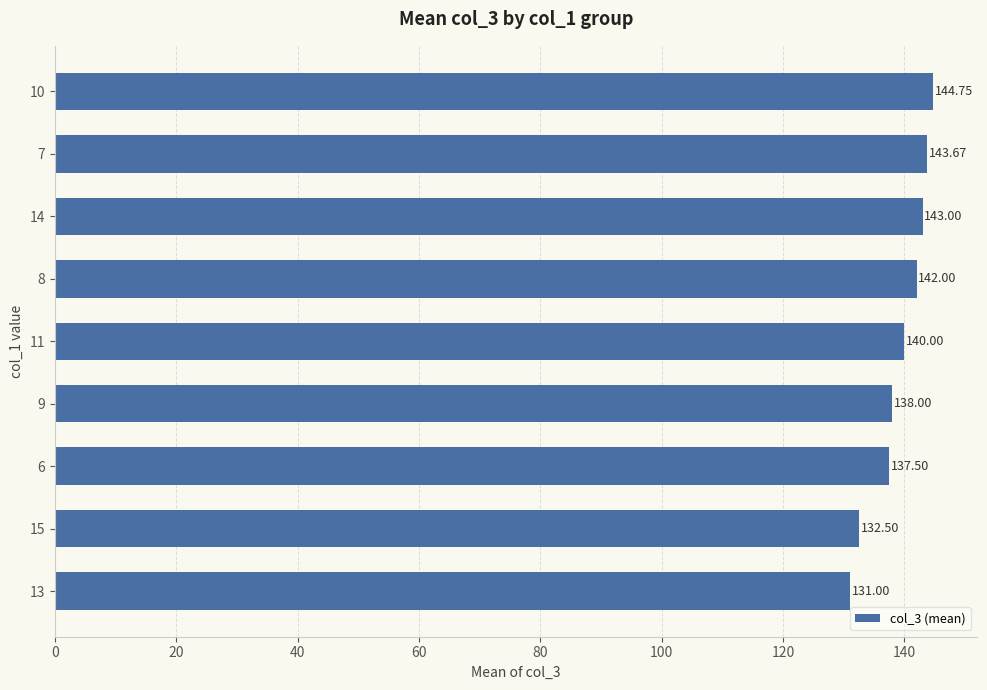

Rank the categories by value from highest to lowest.

10, 7, 14, 8, 11, 9, 6, 15, 13